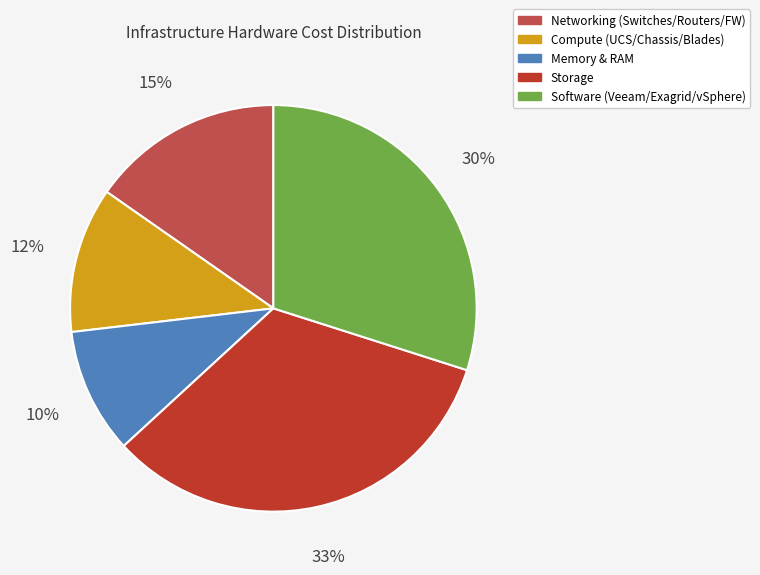

Is there a majority slice in this chart?

No